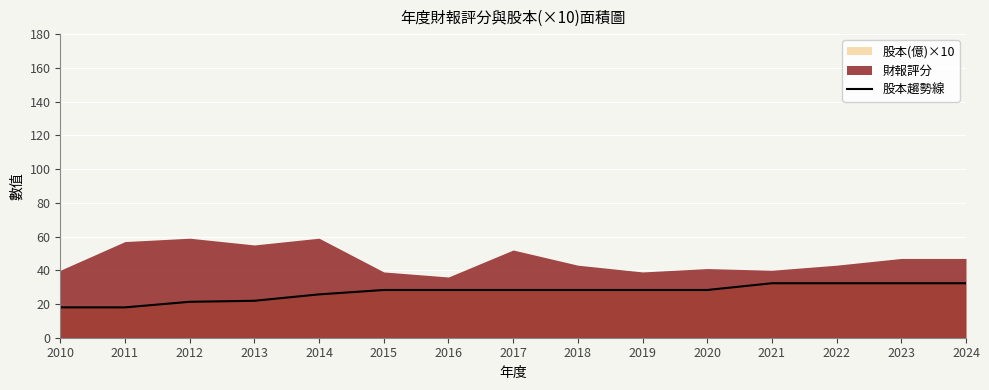

What is the highest value of the 股本趨勢線 series?

32.3